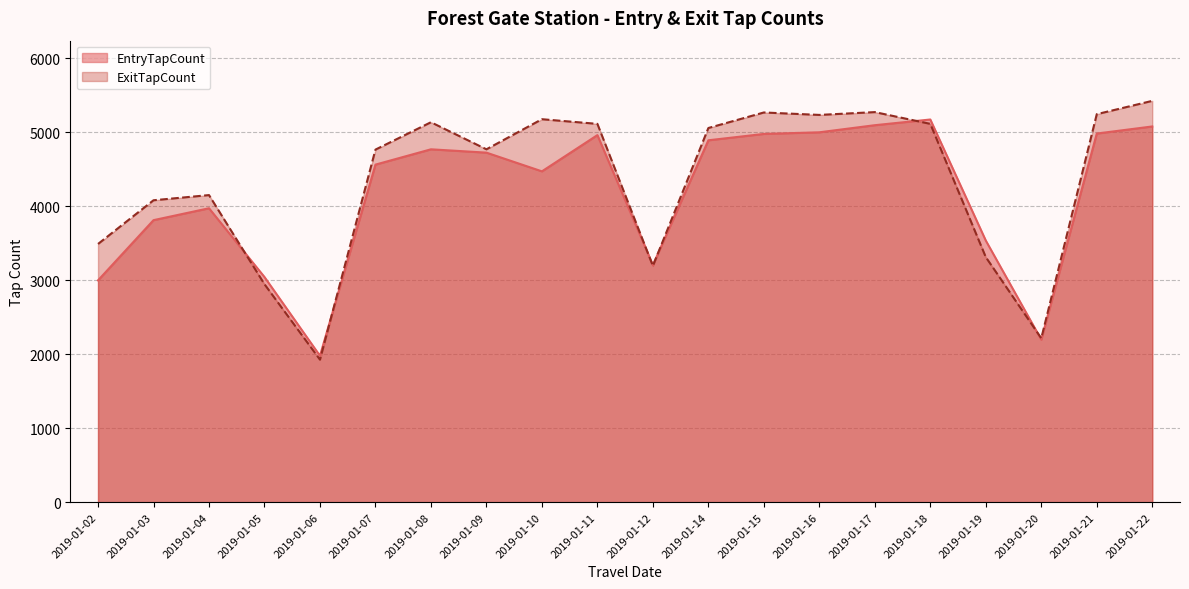

Where is the first local minimum for ExitTapCount?

2019-01-06